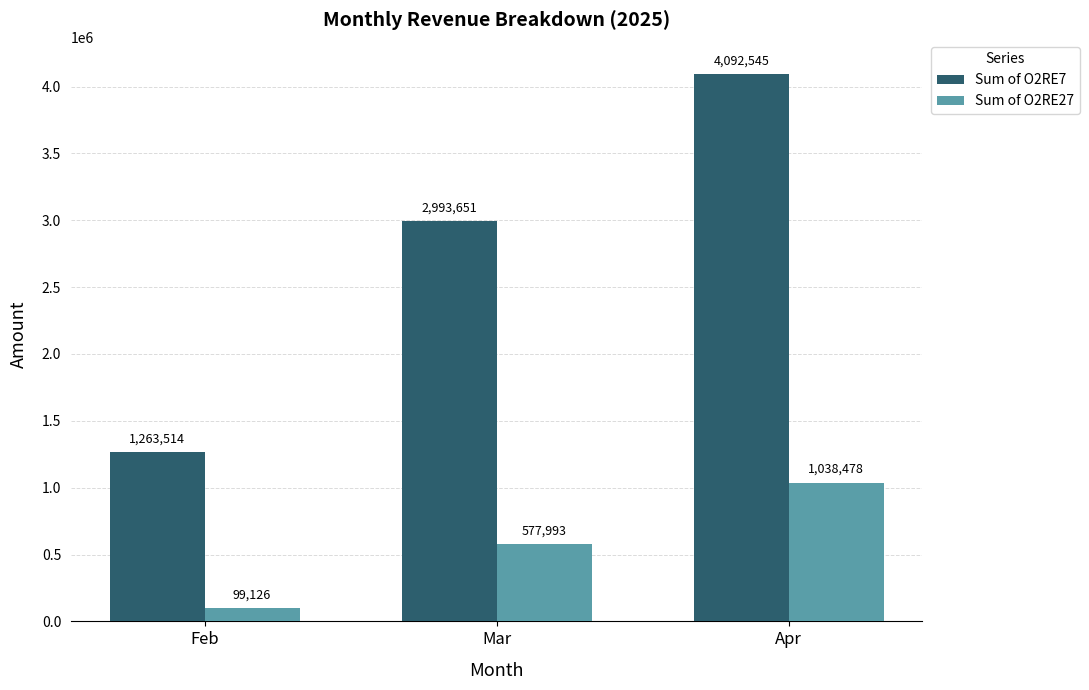

What is the sum of all Sum of O2RE27 values?

1715597.5